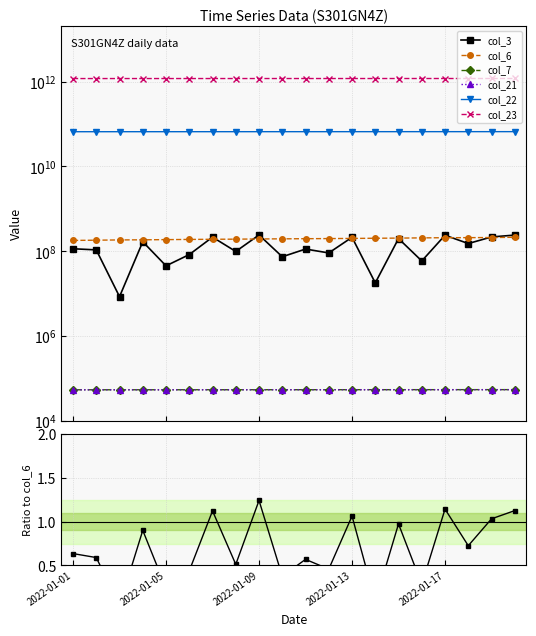

What is the difference between the maximum and minimum values in the col_6 series?

33518816